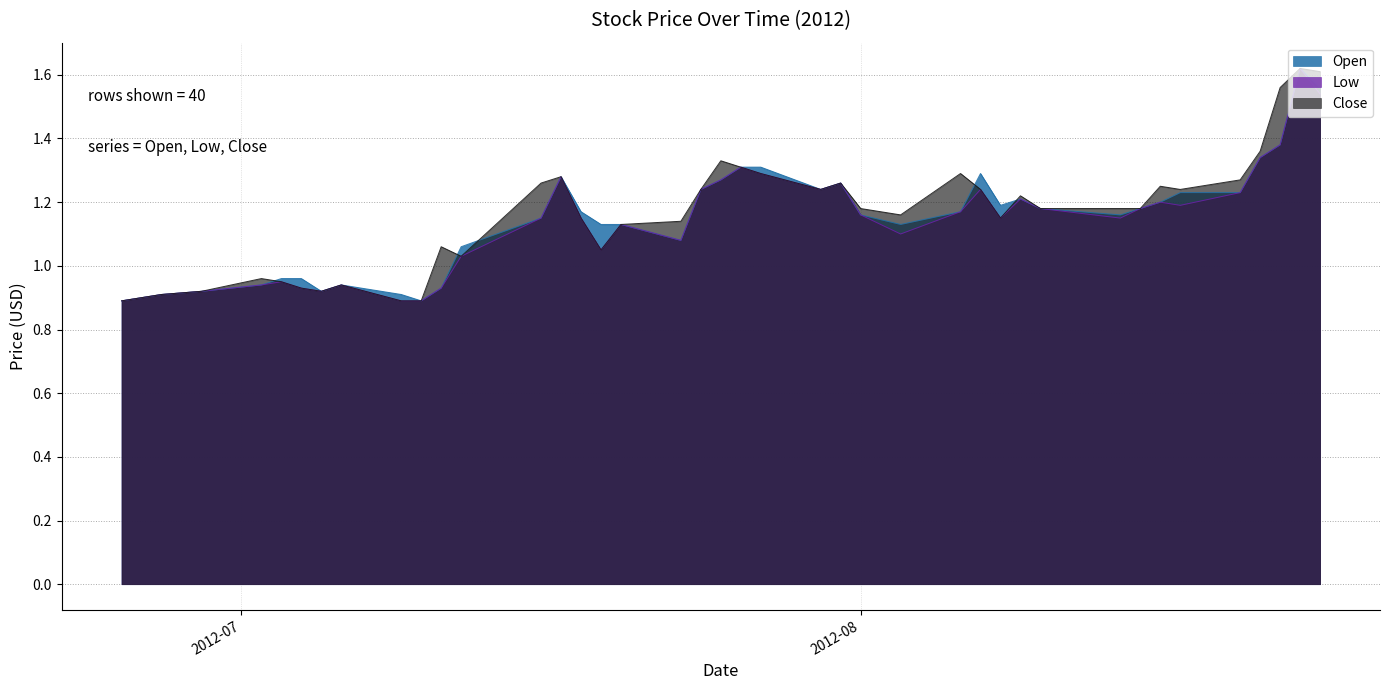

What is the difference between the Low values at 2012-07-16 and 2012-08-21?

0.2